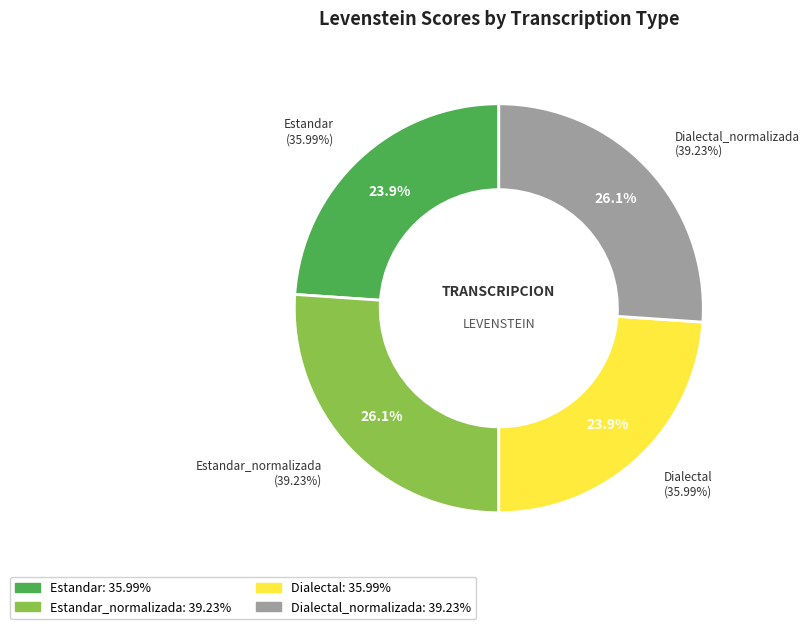

Count the number of slices in the pie.

4